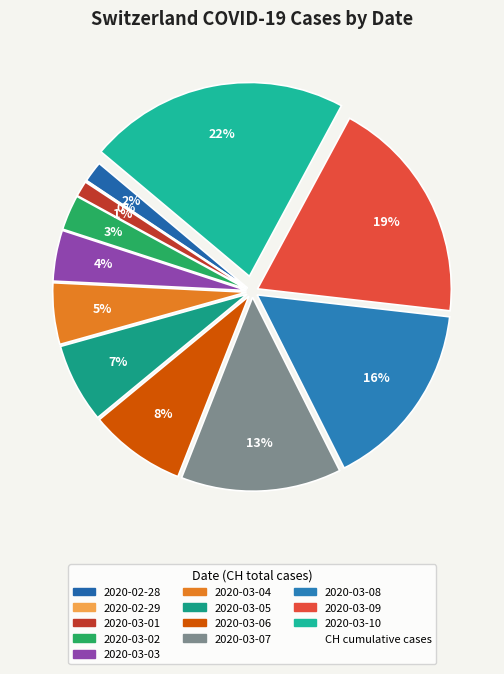

Is there a majority slice in this chart?

No